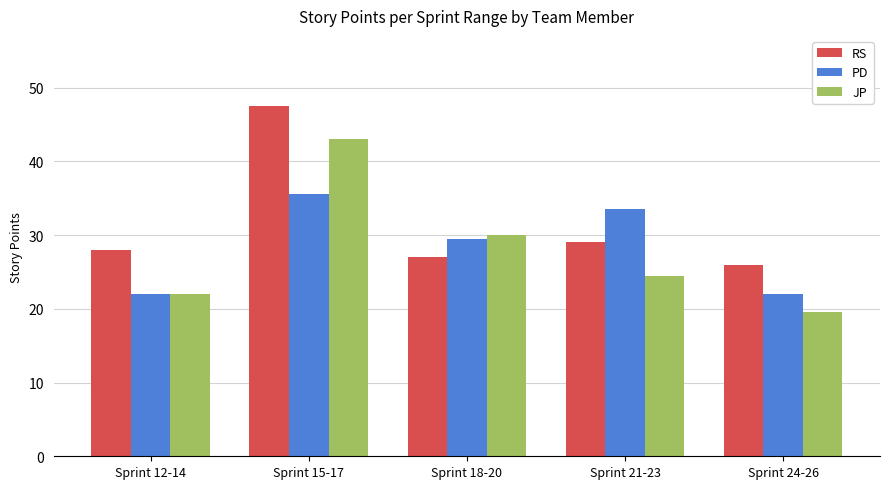

What is the sum of all JP values?

139.0